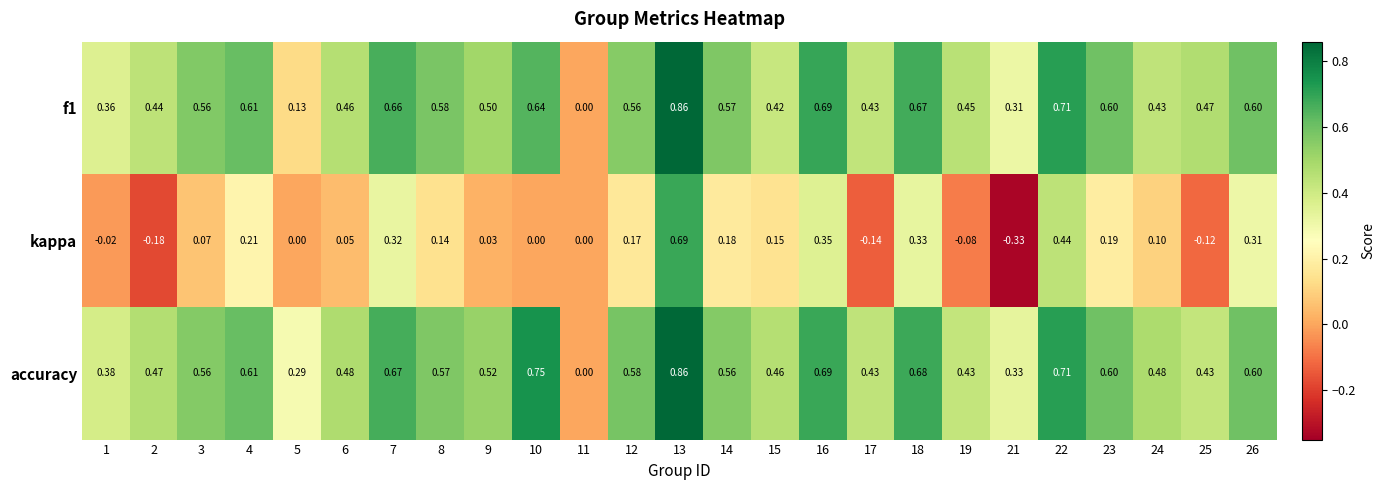

Between 2 and 10, which series saw the biggest shift?

accuracy